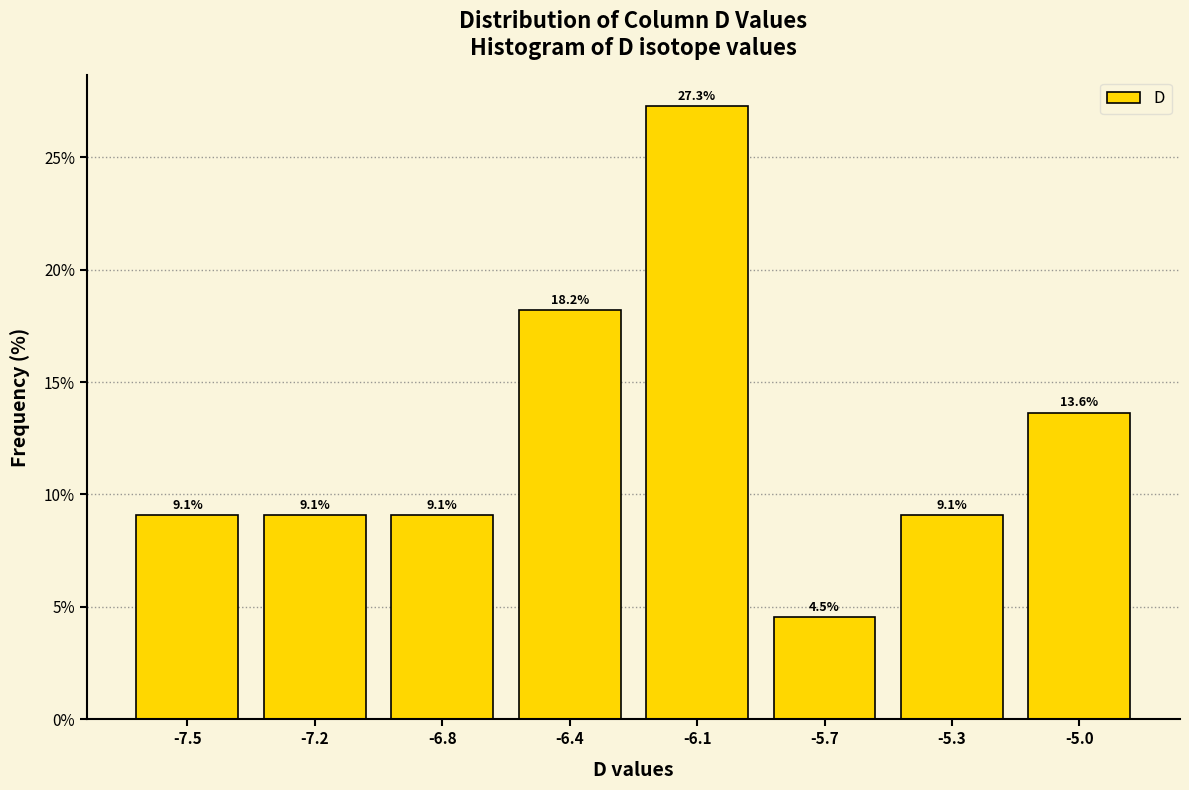

Reading left to right, what are all the values shown in this chart?

9.1	9.1	9.1	18.2	27.3	4.5	9.1	13.6